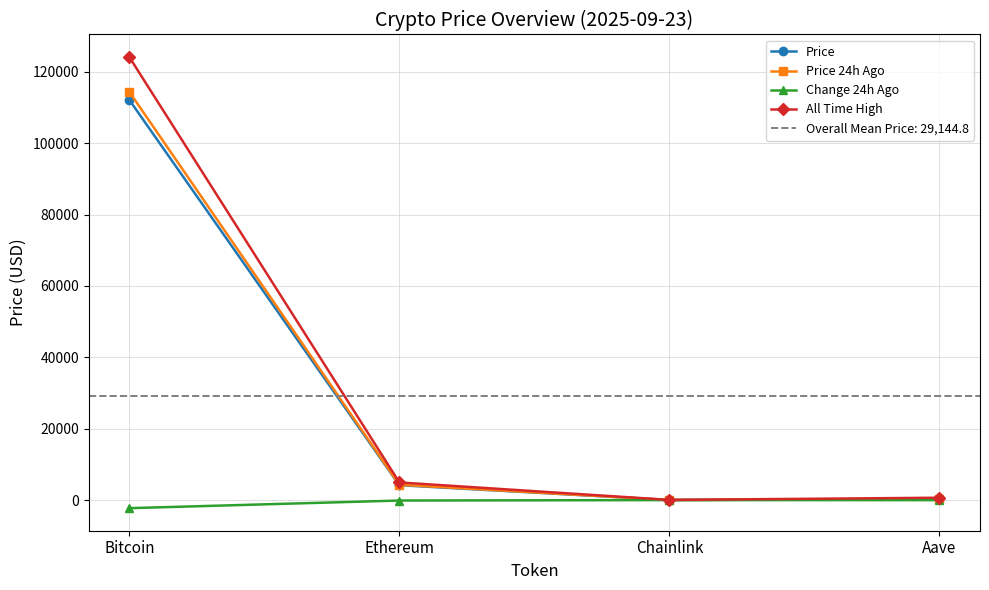

True or false: Price and Price 24h Ago cross at least once.

False